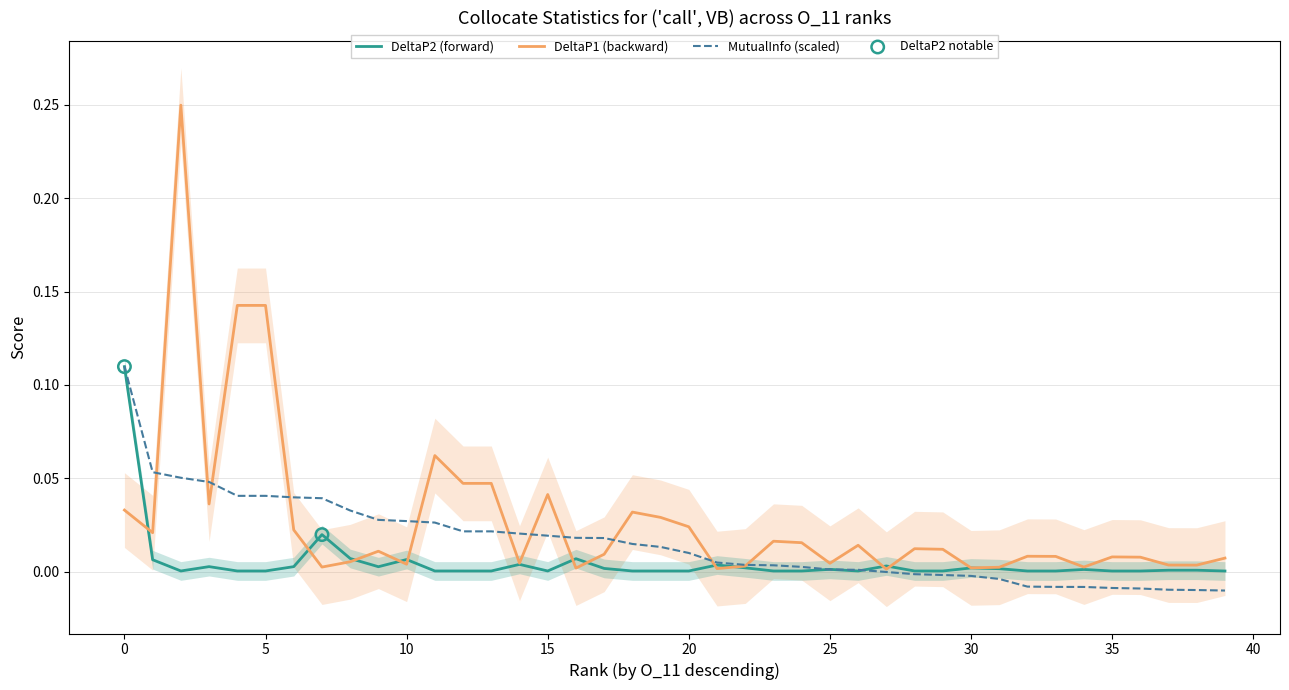

Is the value of DeltaP2 at 2 greater than the value of DeltaP1 at 9?

No